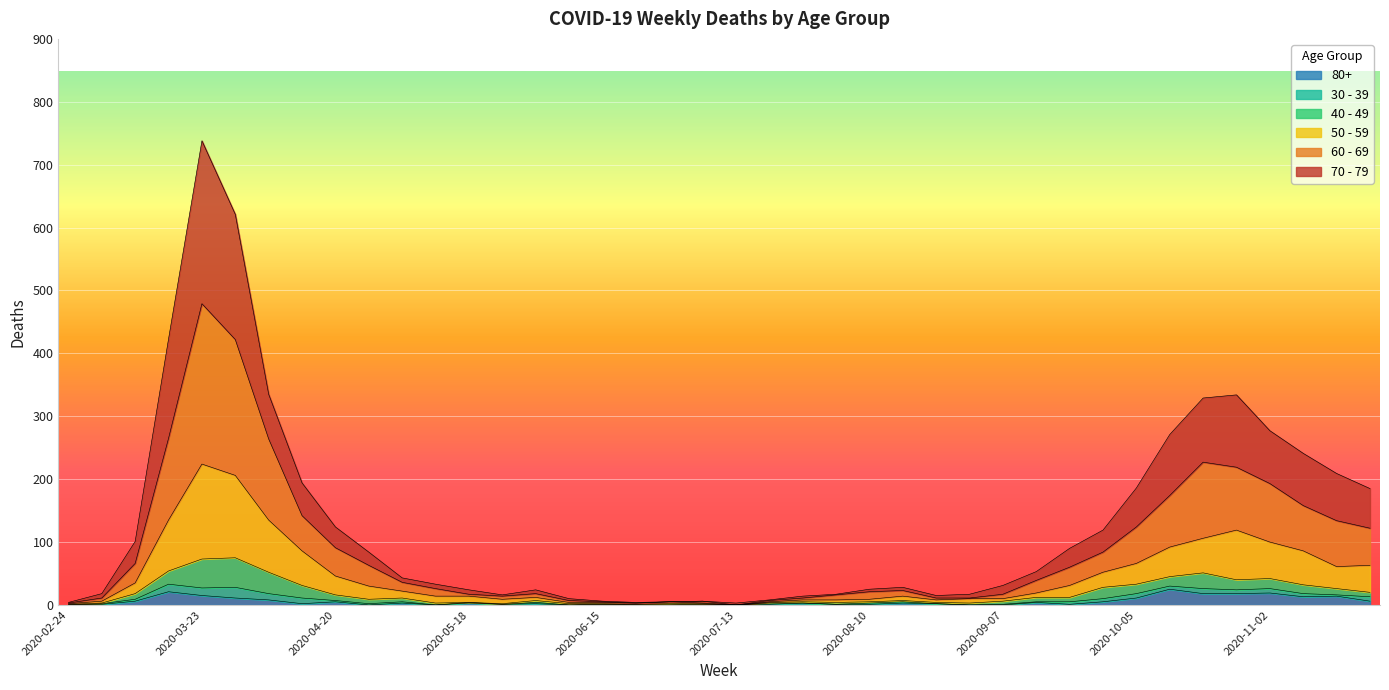

True or false: 80+ and 70 - 79 cross at least once.

False